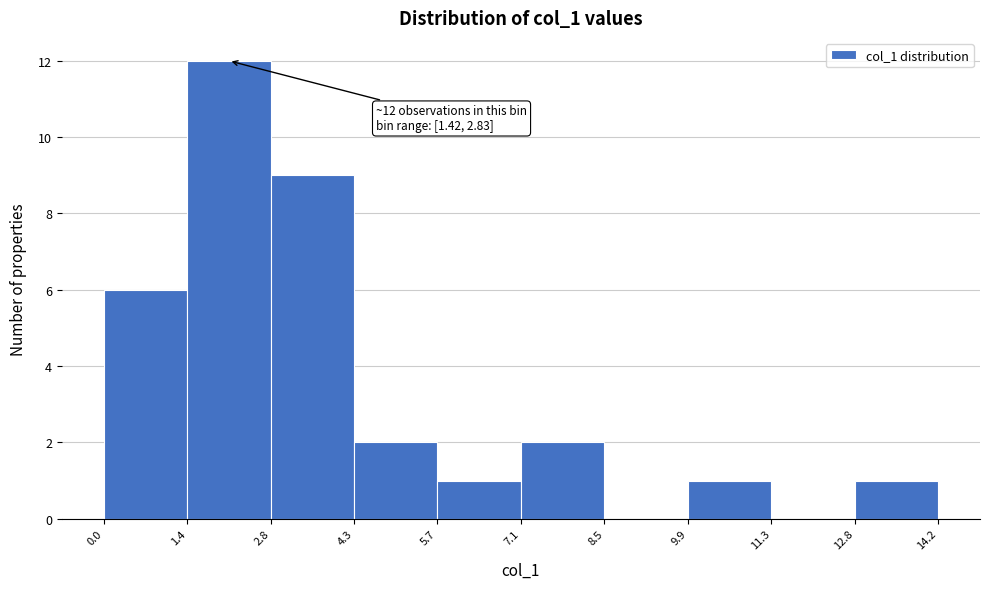

Which range on the x-axis has the tallest bar?

1.4 to 2.8